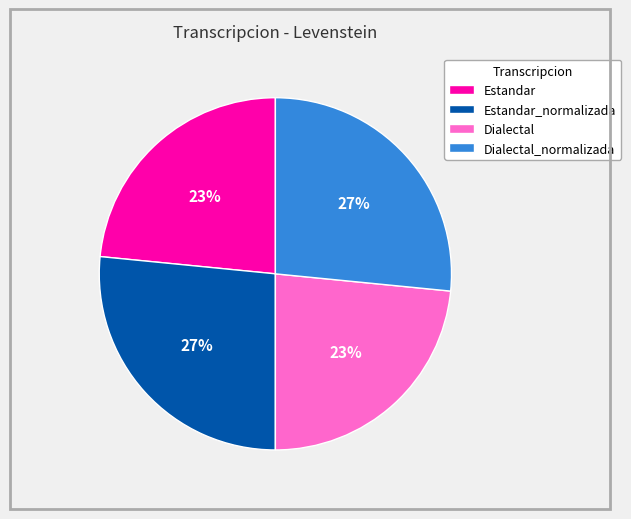

Approximately how many times larger is the value at Estandar compared to Estandar_normalizada?

0.9